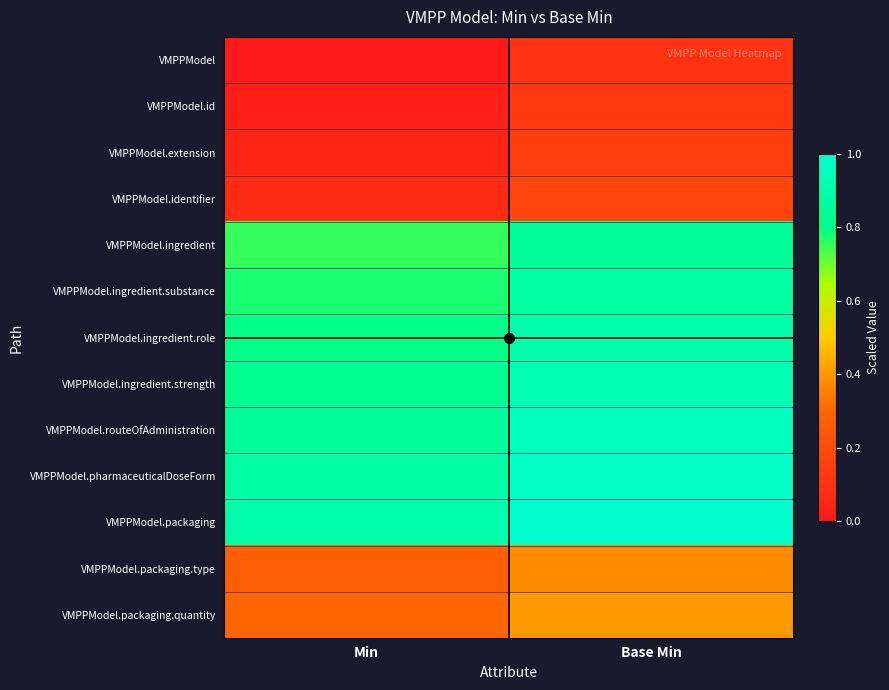

At which category does the chart reach its minimum across all series?

Min